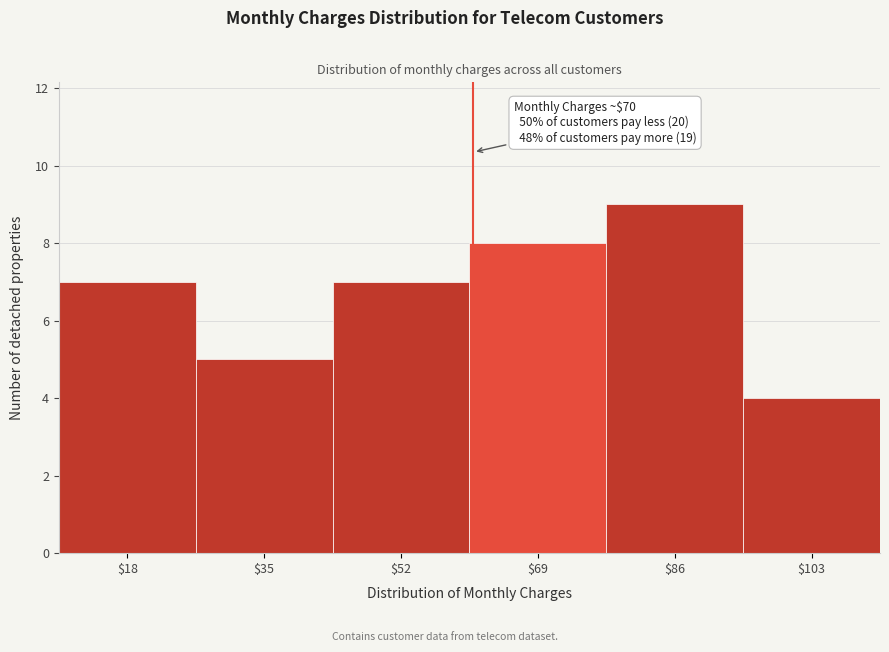

Reading left to right, list all the values displayed in this chart.

7	5	7	8	9	4